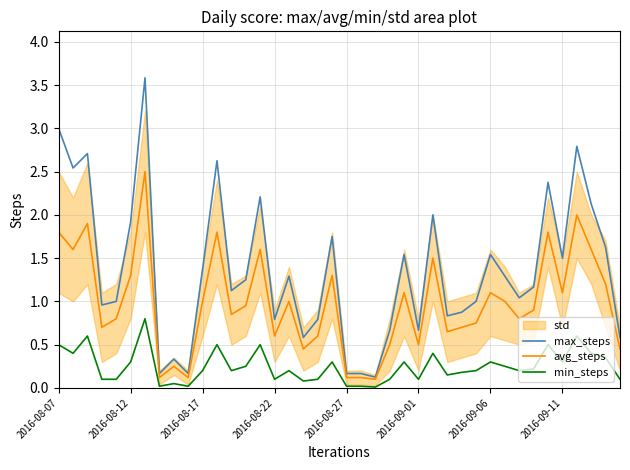

True or false: max_steps has more than 0 interior local peaks.

True